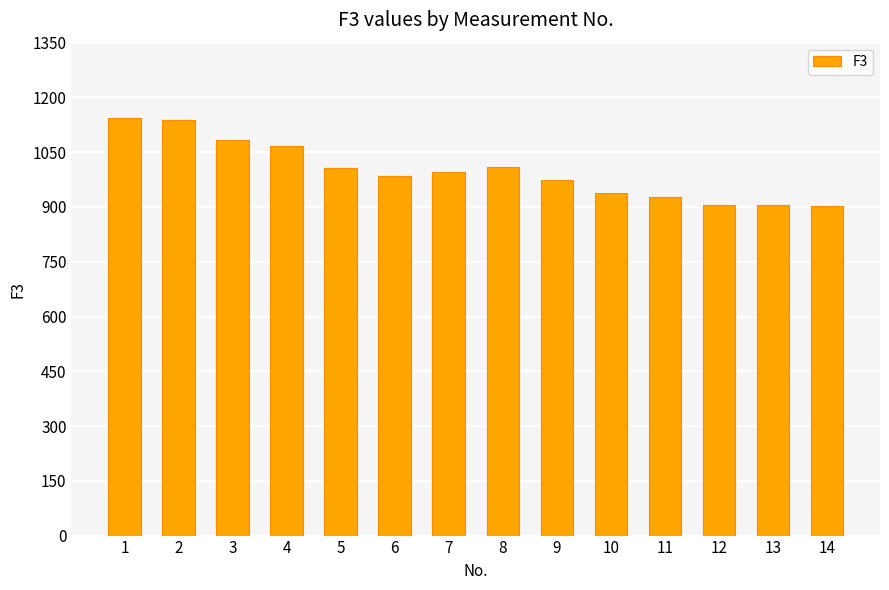

What is the minimum value shown in the chart?

904